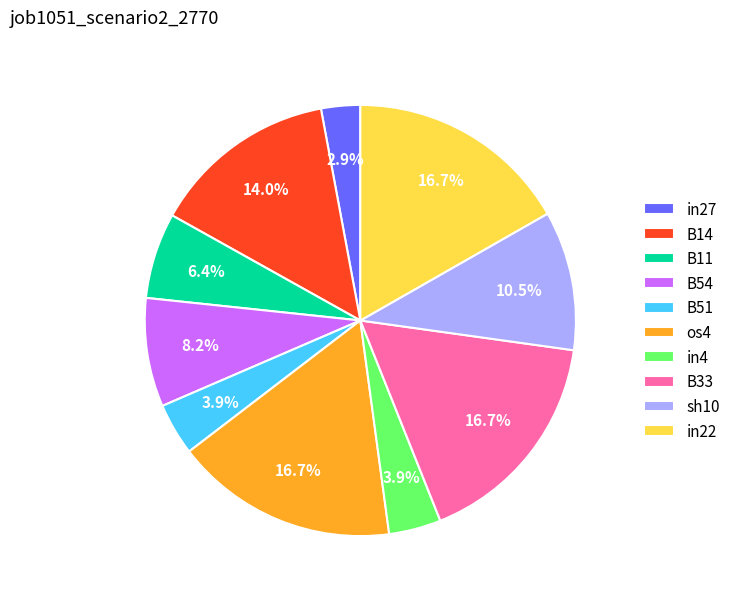

To the nearest percent, what is the average slice percentage?

10%